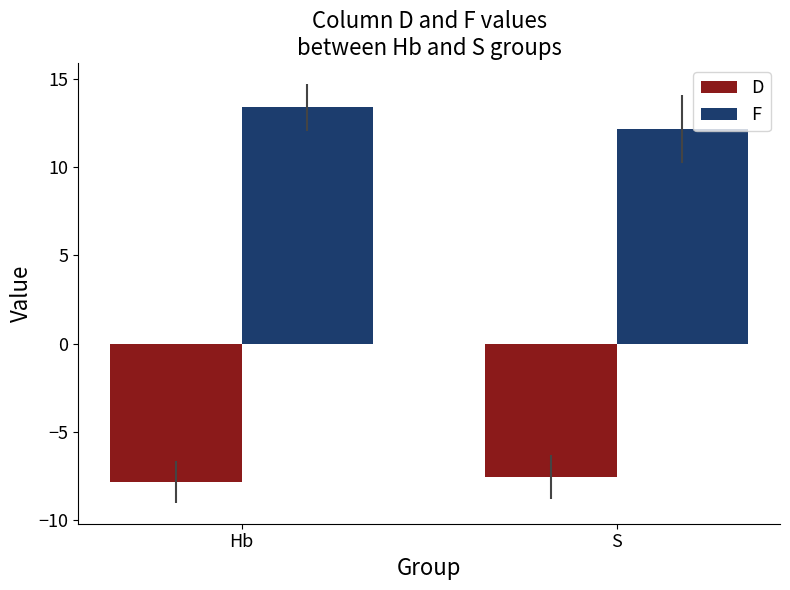

What is the total value across all series at Hb?

5.6